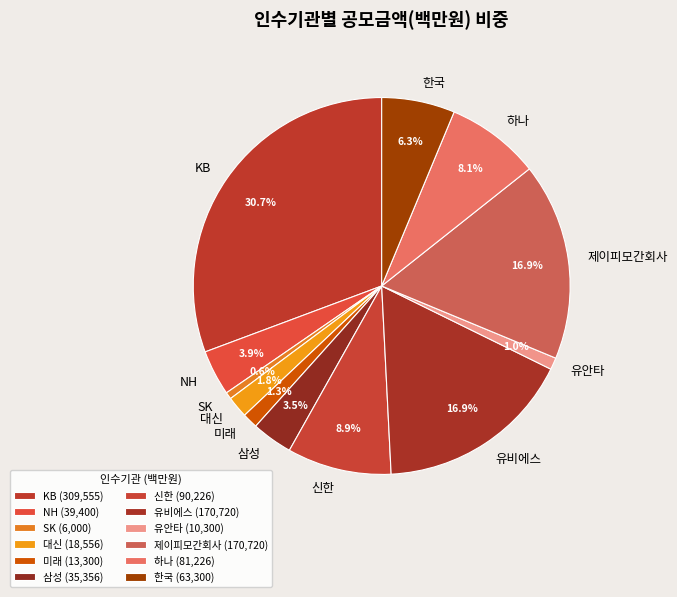

Combined, do KB and 미래 account for over 50%?

No